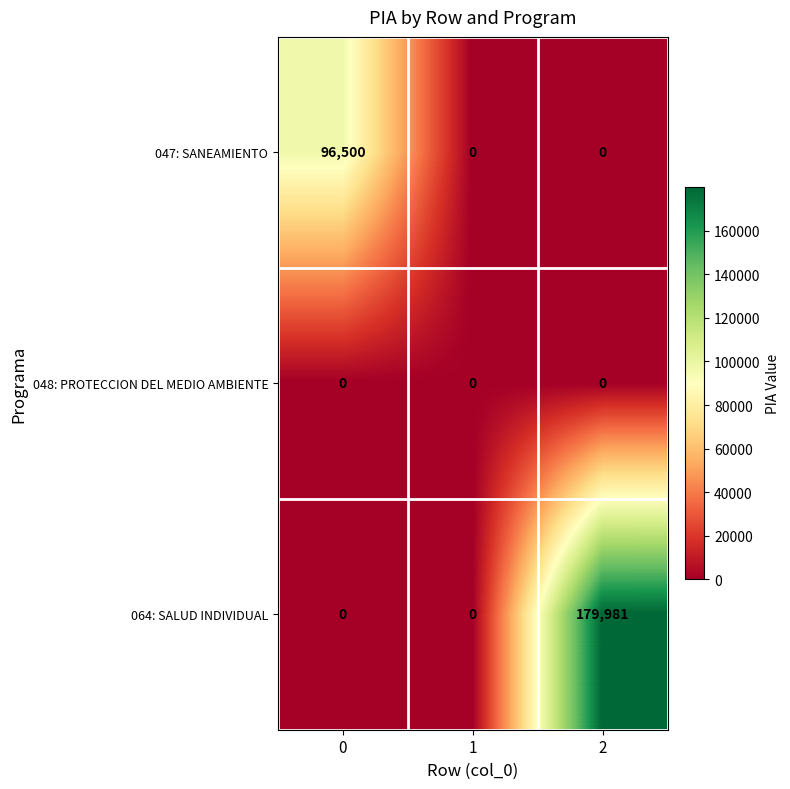

What is the highest value of the 064: SALUD INDIVIDUAL series?

179981